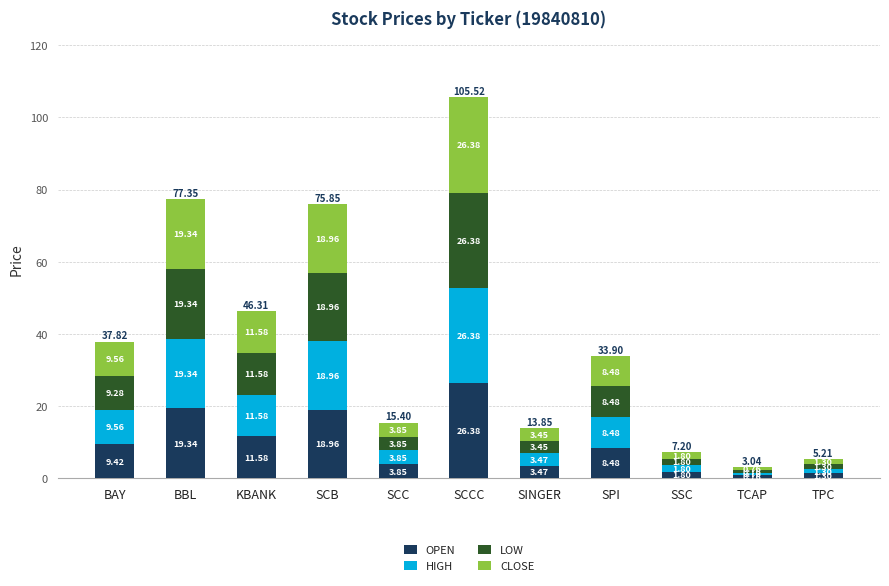

At which category is the sum across all series the highest?

SCCC